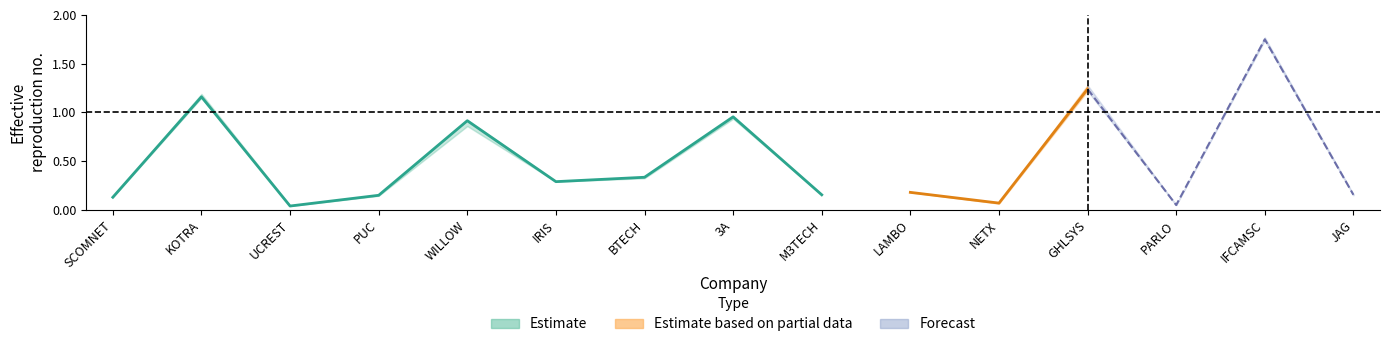

At which category does the chart reach its peak across all series?

IFCAMSC